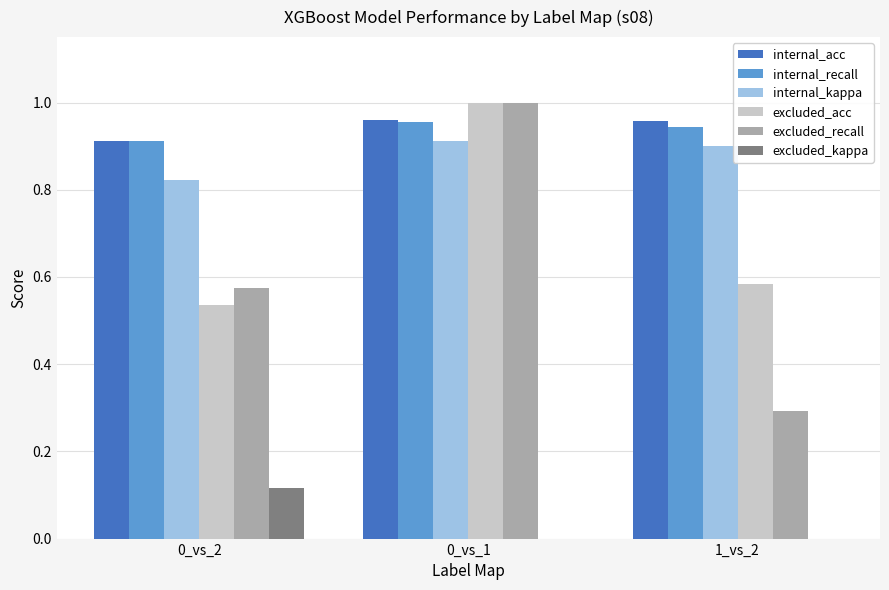

At which label does excluded_acc reach its peak?

0_vs_1